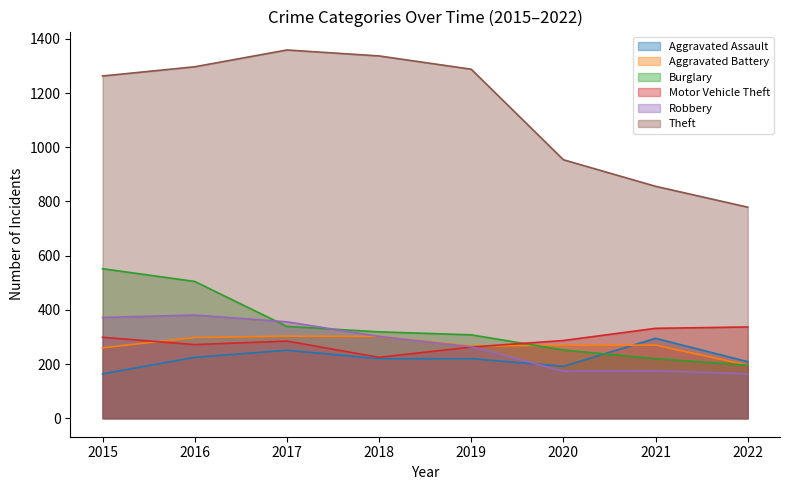

Rank the series by their maximum value, from lowest to highest.

Aggravated Assault, Aggravated Battery, Motor Vehicle Theft, Robbery, Burglary, Theft